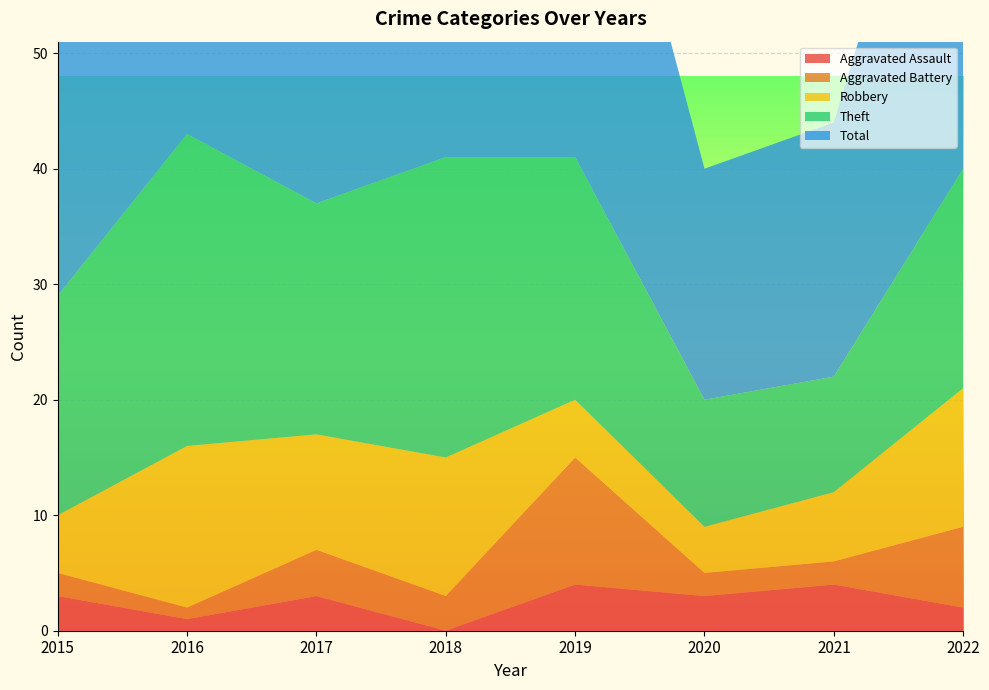

Reading left to right, list all the values displayed in this chart.

Aggravated Assault: 3	1	3	0	4	3	4	2
Aggravated Battery: 2	1	4	3	11	2	2	7
Robbery: 5	14	10	12	5	4	6	12
Theft: 19	27	20	26	21	11	10	19
Total: 29	43	37	41	41	20	22	41